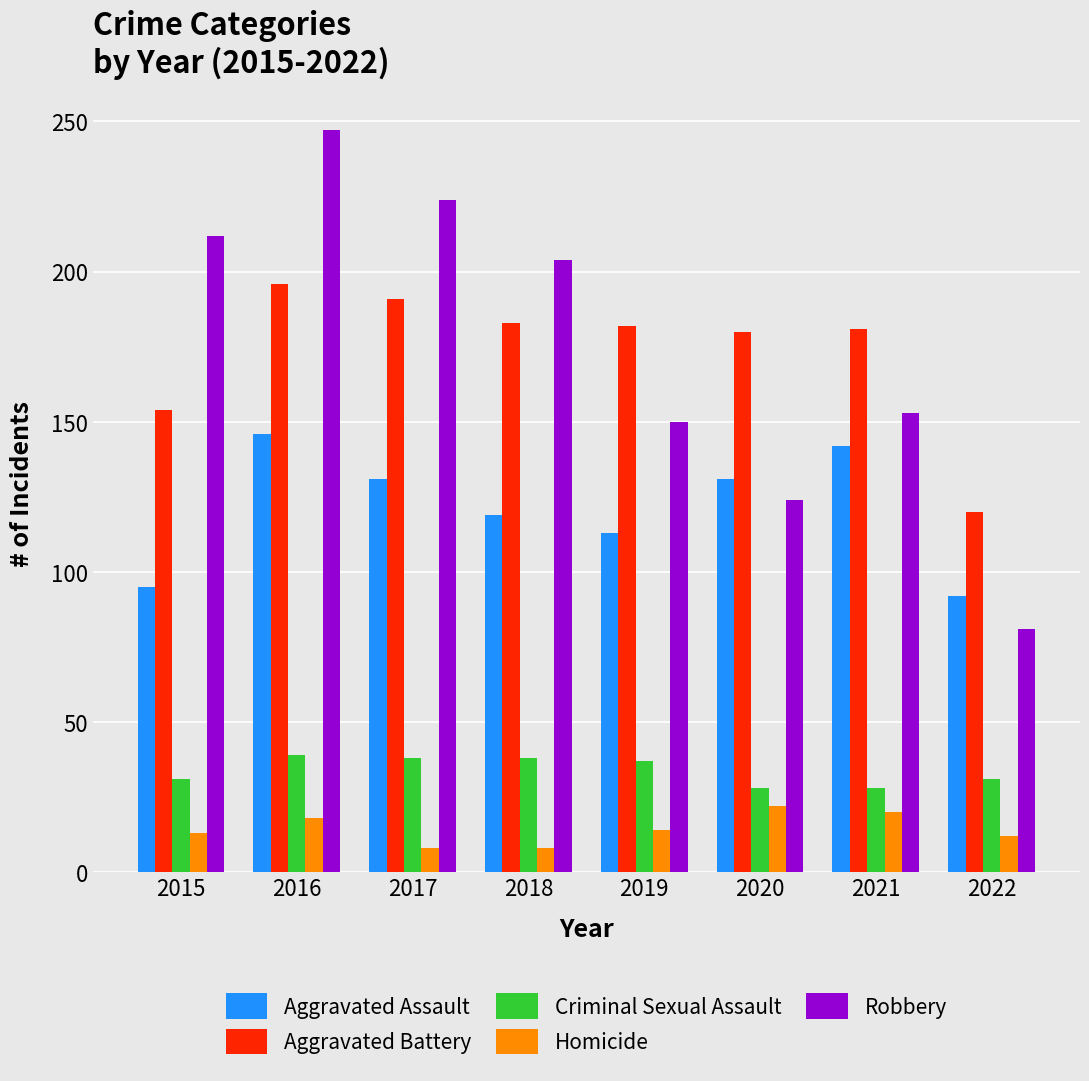

At which label does Robbery first exceed 204?

2015